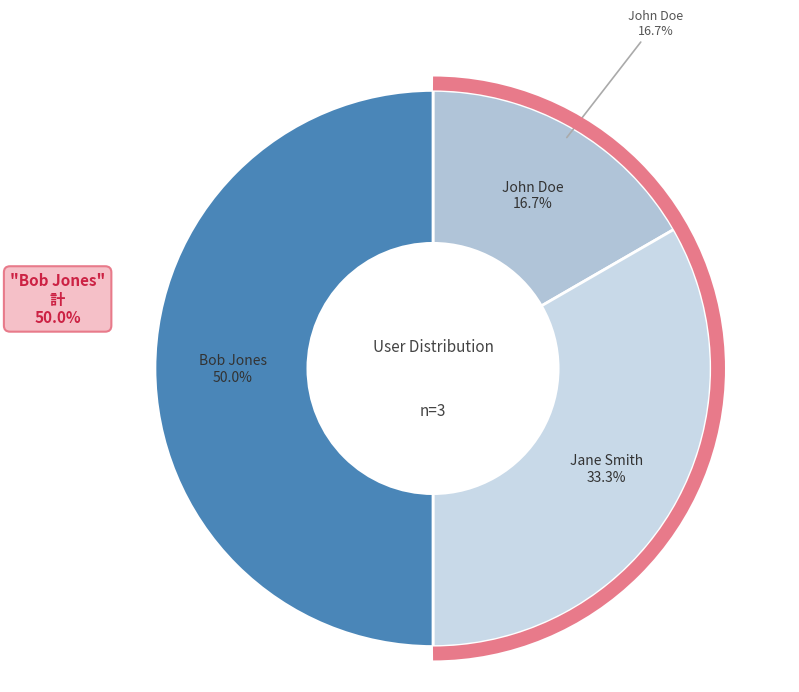

What percentage is the Jane Smith slice, to the nearest percent?

33%